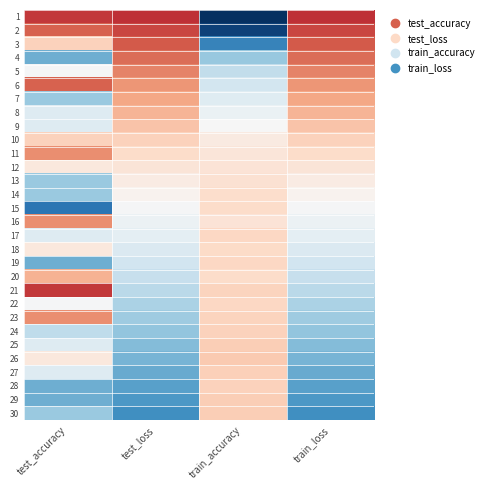

How many categories are shown in the chart?

4